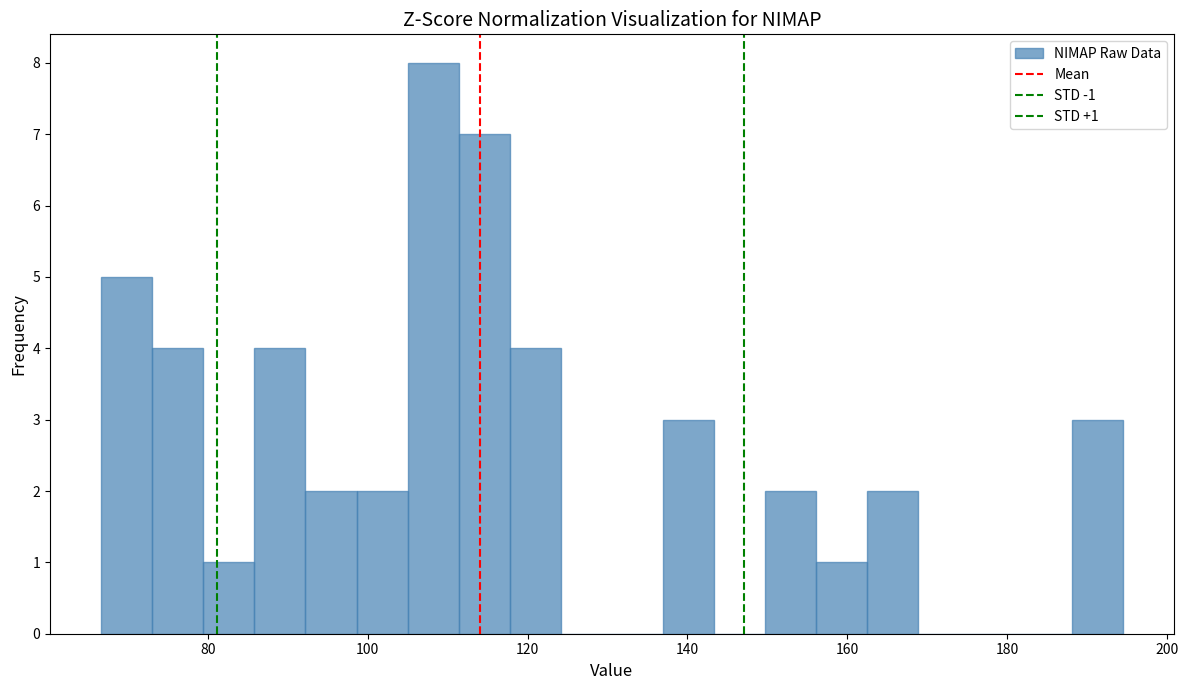

Around what value on the x-axis is the tallest bar? Give the approximate position of its centre, as read against the axis.

108